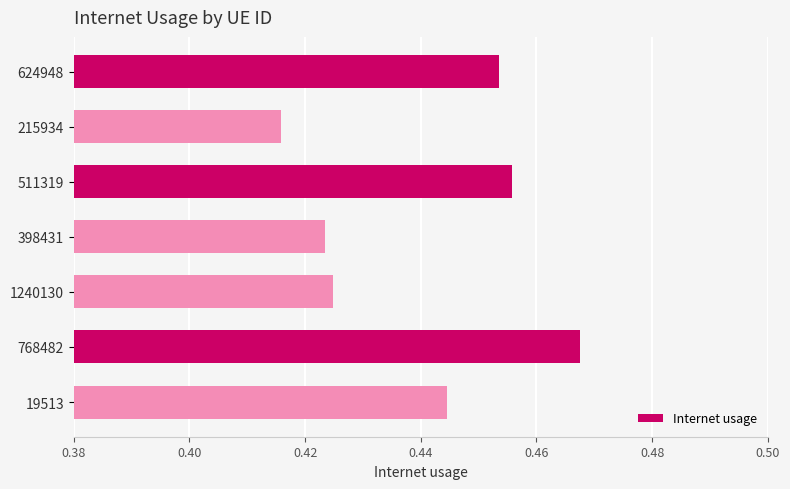

Rank the categories by value from lowest to highest.

215934, 398431, 1240130, 19513, 624948, 511319, 768482